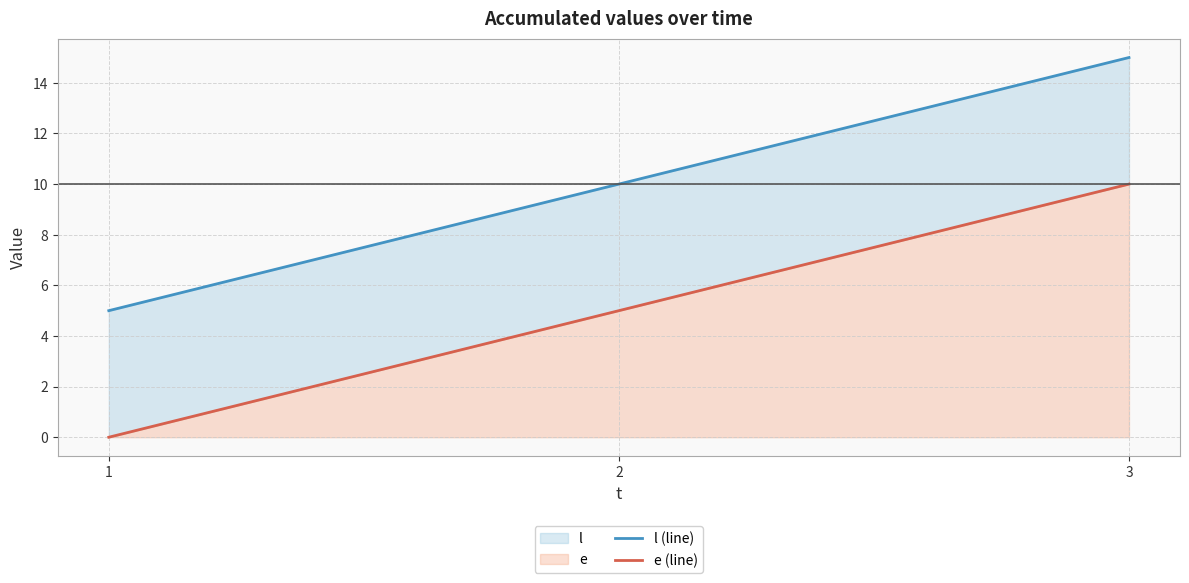

Reading left to right, list all the values displayed in this chart.

l (line): 1=5	2=10	3=15
e (line): 1=0	2=5	3=10